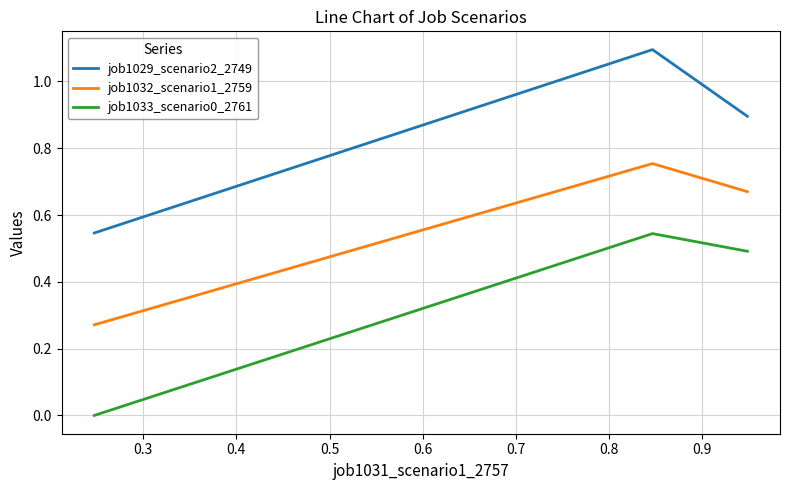

What is the highest value of the job1029_scenario2_2749 series?

1.1